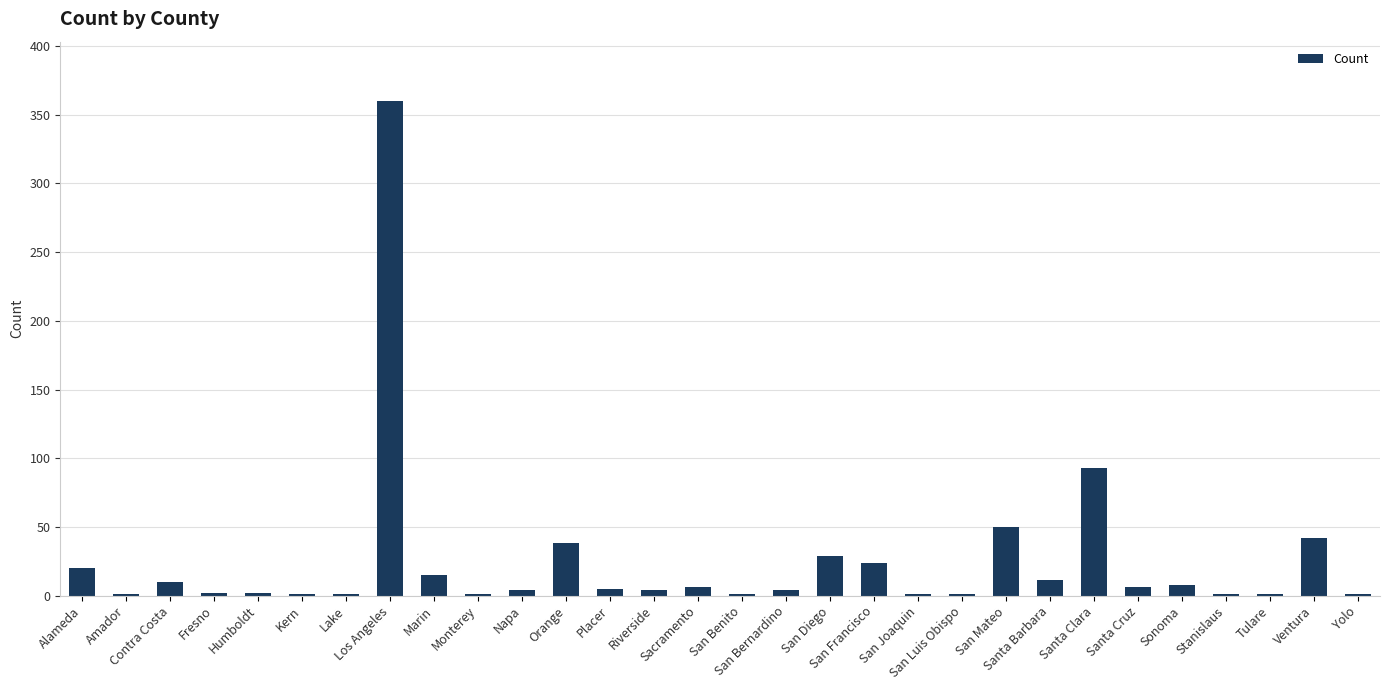

What is the sum of the values at Santa Cruz and Santa Clara?

99